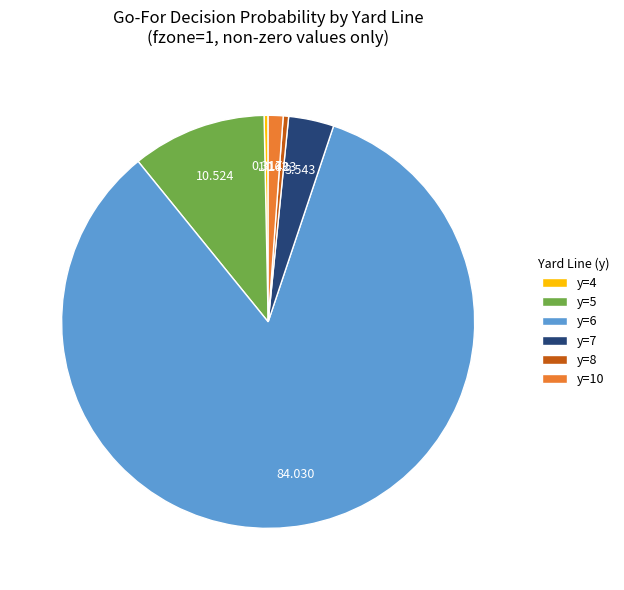

Does y=10 represent more than half of the total?

No